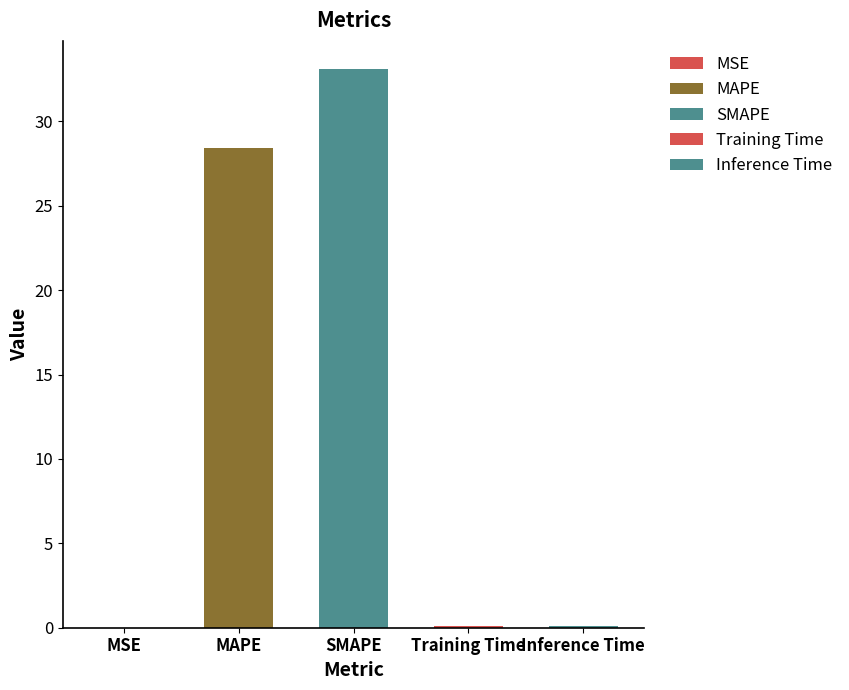

Is it true that the value at MSE is 0.0?

False